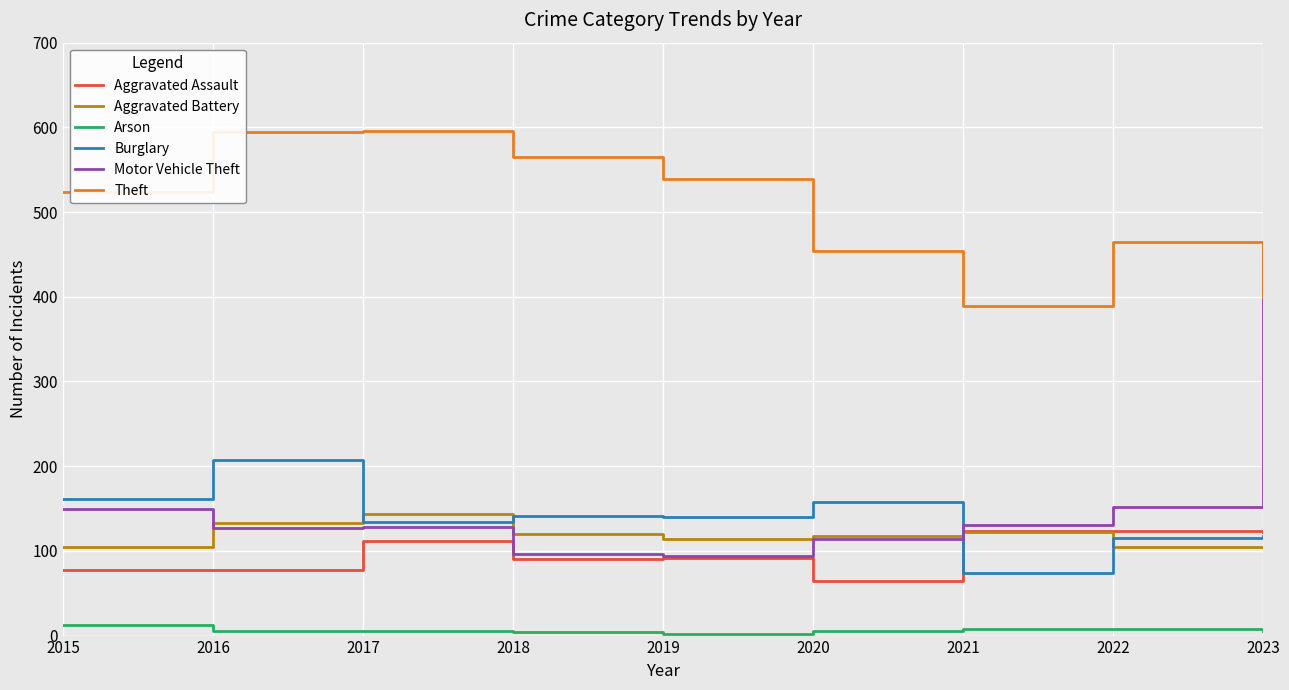

What is the lowest value of the Aggravated Battery series?

104